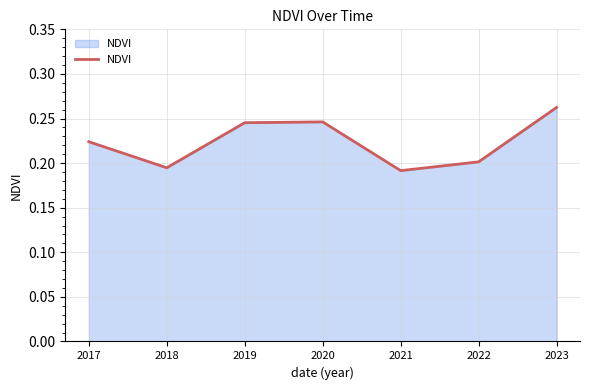

Count the values in the range 0 to 1.

7